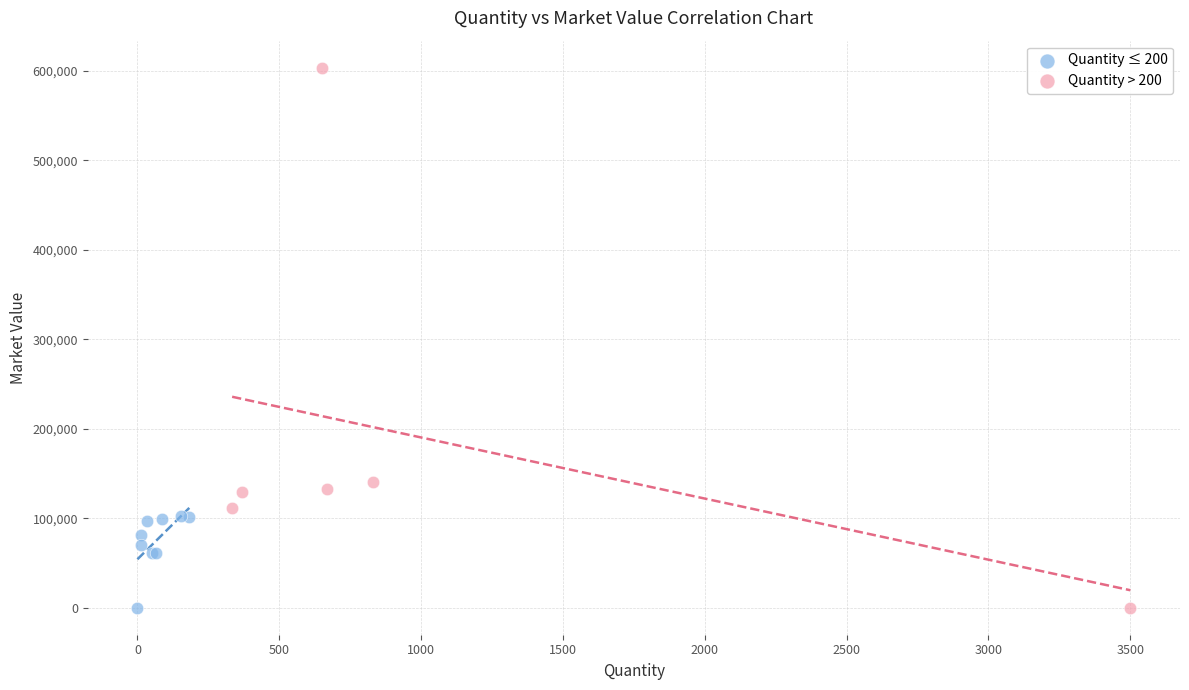

Which series has the widest spread of Y values?

Quantity > 200